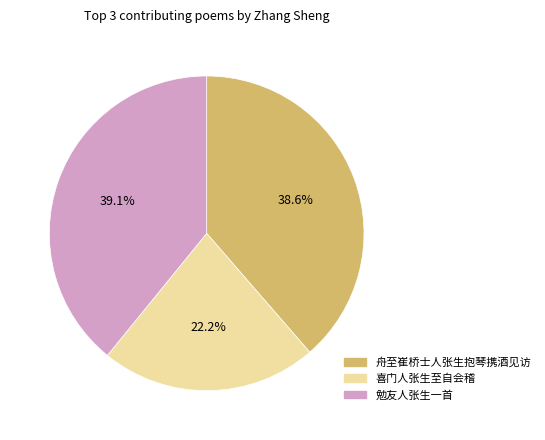

Rank the categories by value from highest to lowest.

勉友人张生一首, 舟至崔桥士人张生抱琴携酒见访, 喜门人张生至自会稽